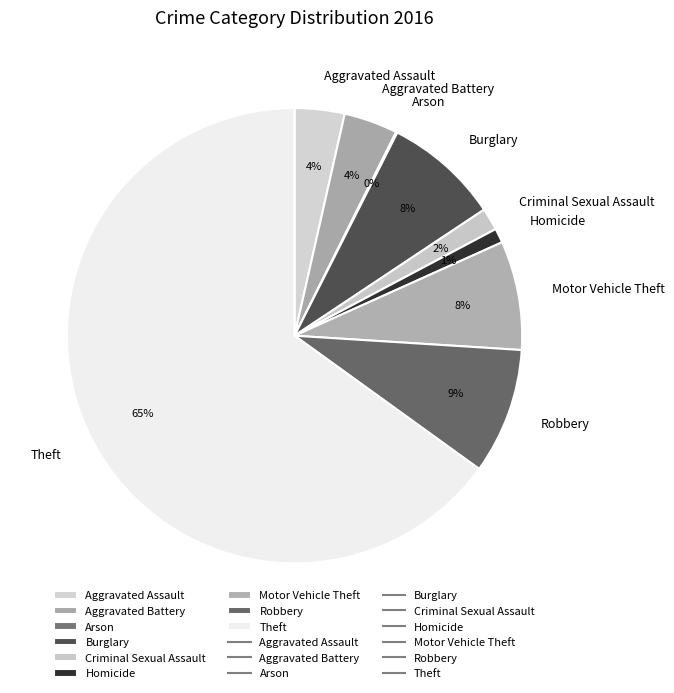

Which slice is the largest?

Theft